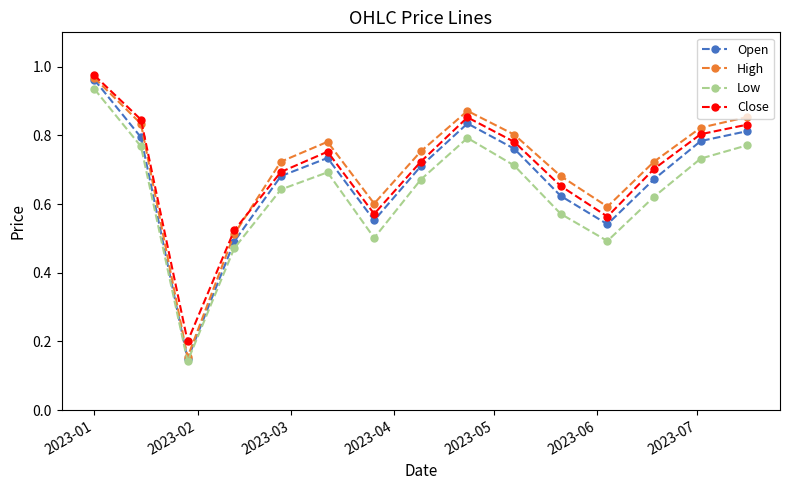

How many interior local valleys does the High series have?

3